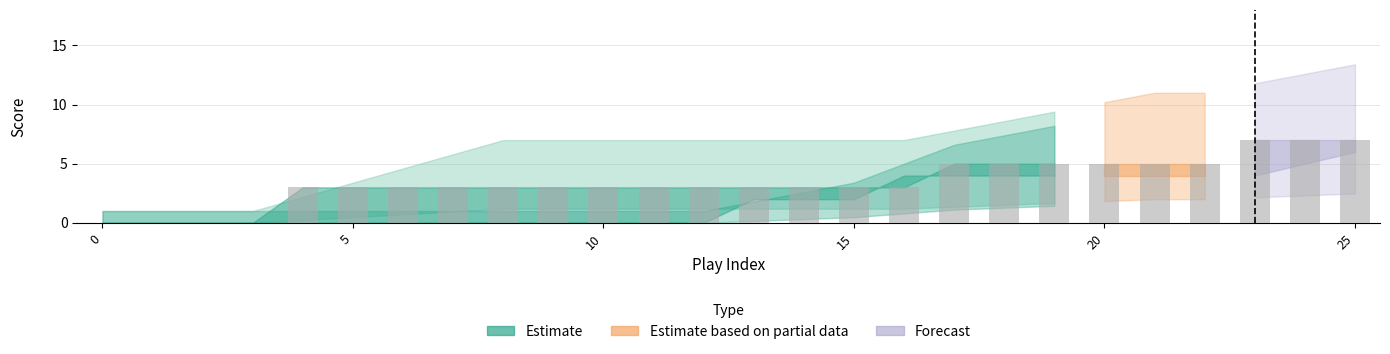

What is the greatest value displayed?

7